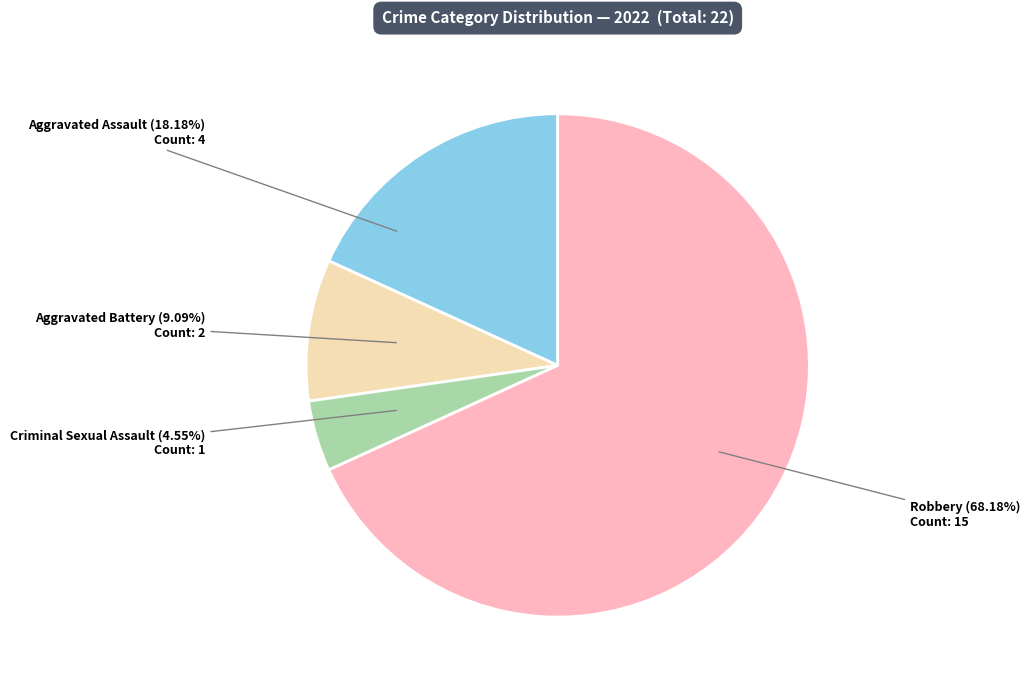

Count the number of slices in the pie.

4